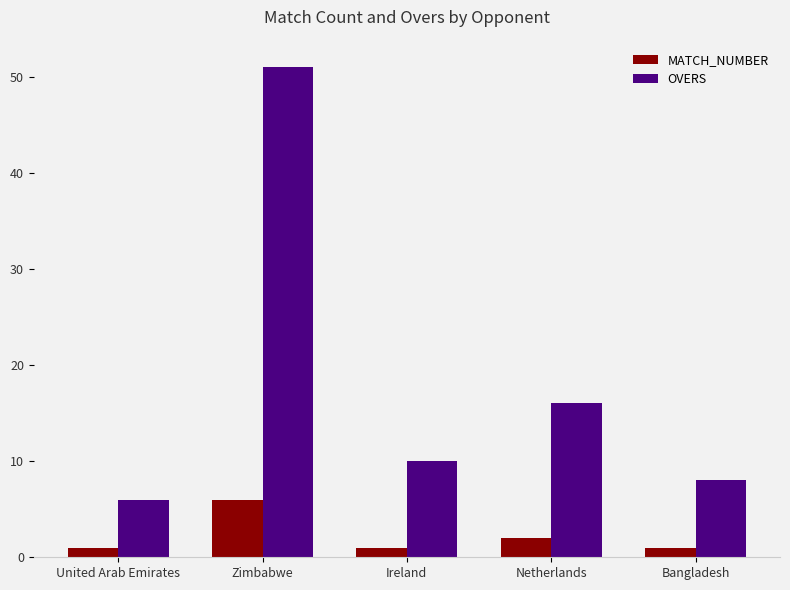

How many values in the OVERS series are below 10?

2